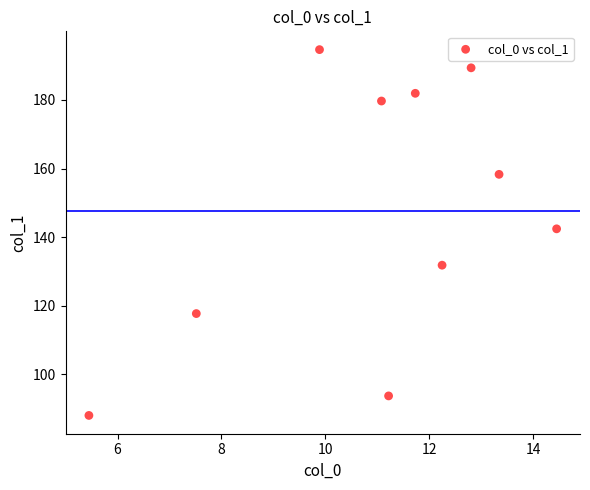

What is the range of X values (max minus min)?

9.0